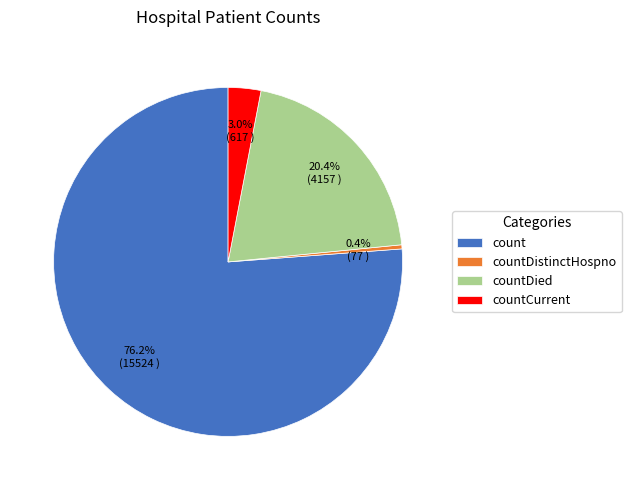

How many segments does this pie chart have?

4